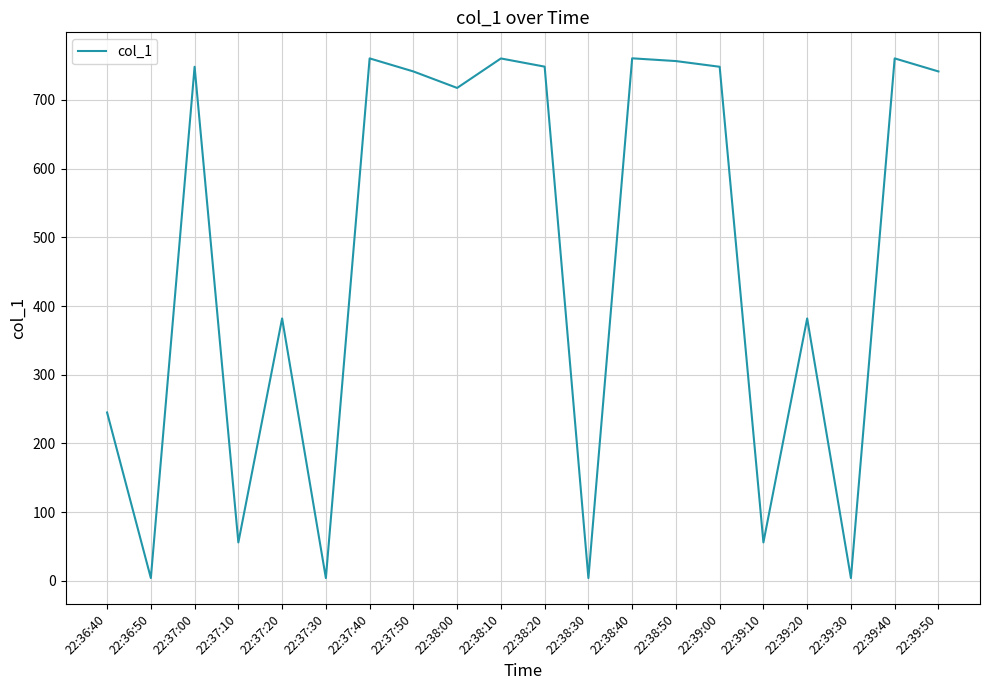

Count the number of categories in the chart.

20